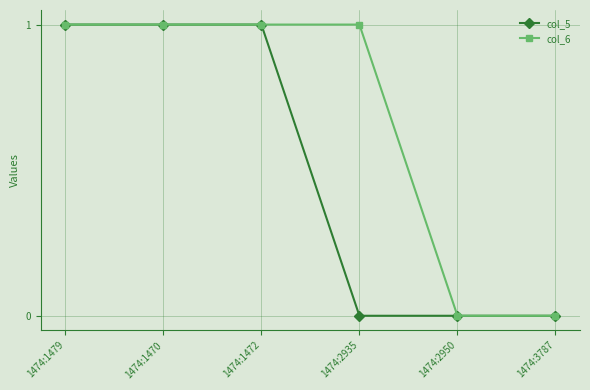

Does the chart have visible grid lines?

Yes